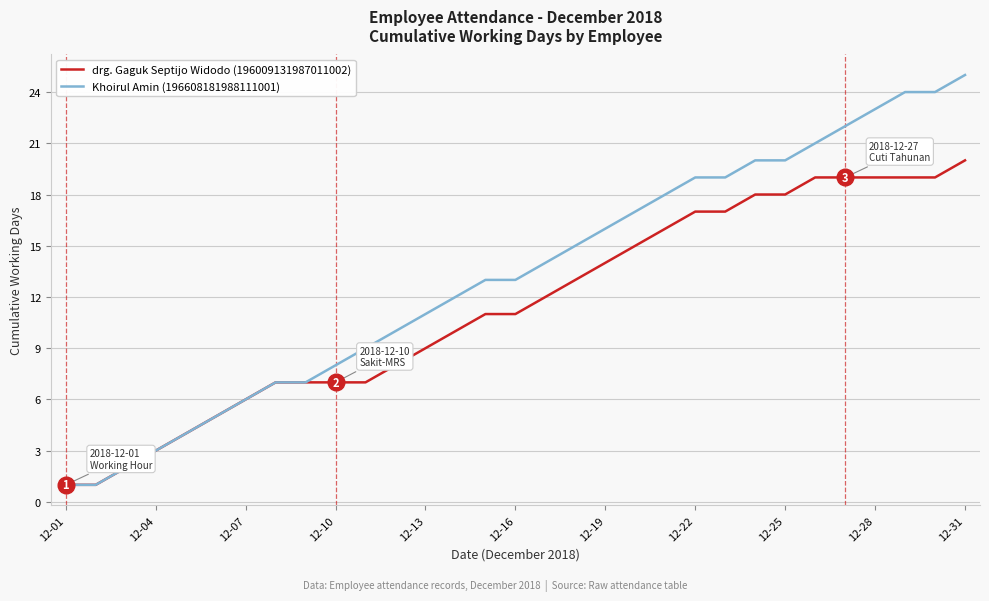

What is the highest value of the drg. Gaguk Septijo Widodo (196009131987011002) series?

20